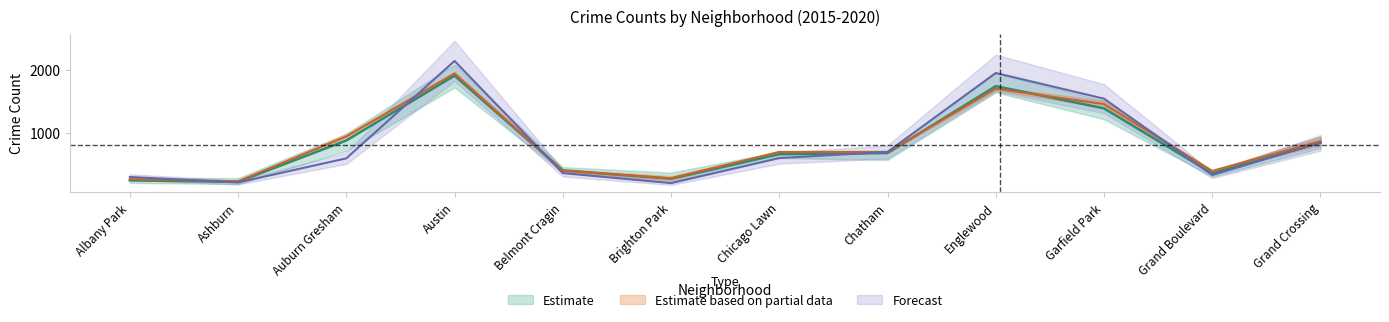

Between Chicago Lawn and Grand Boulevard, which series saw the biggest shift?

2015